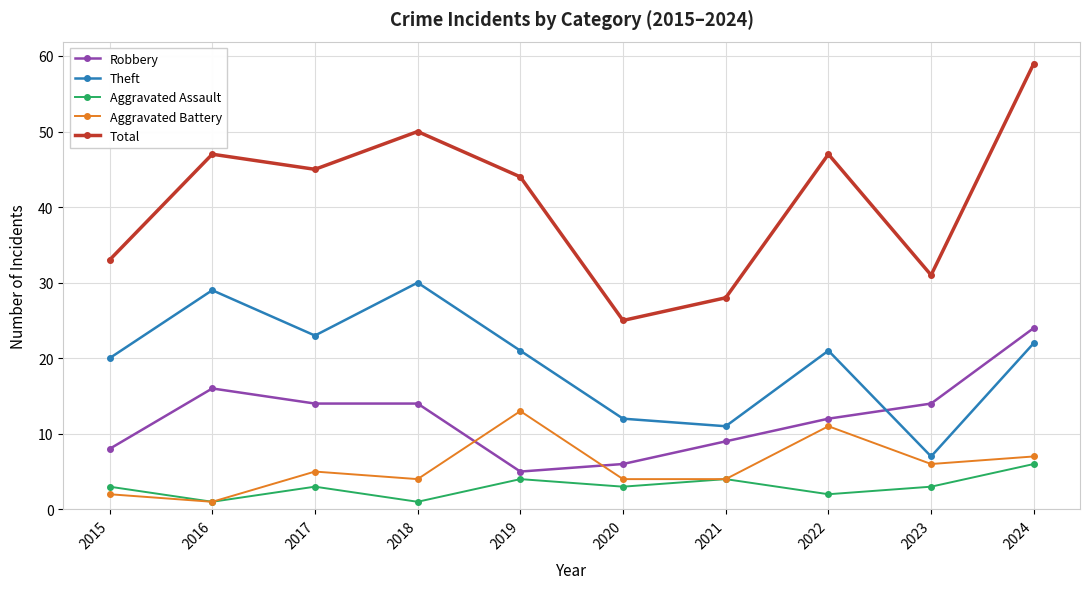

True or false: Total and Robbery cross at least once.

False